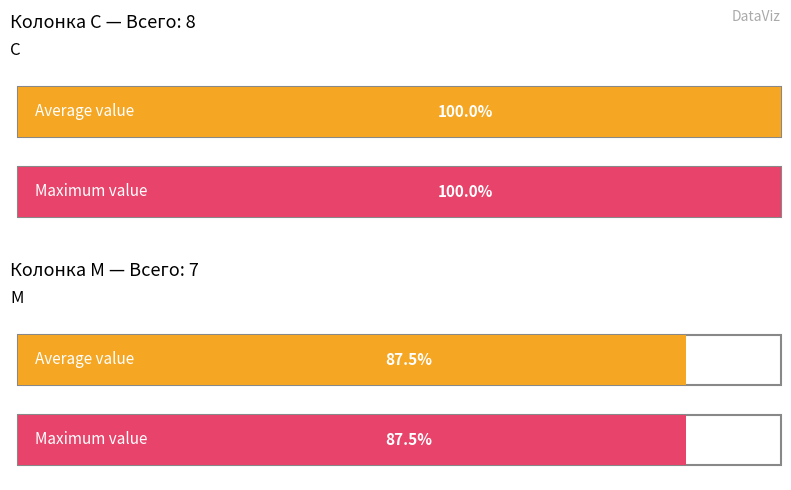

The value of C at M is 3. True or false?

False